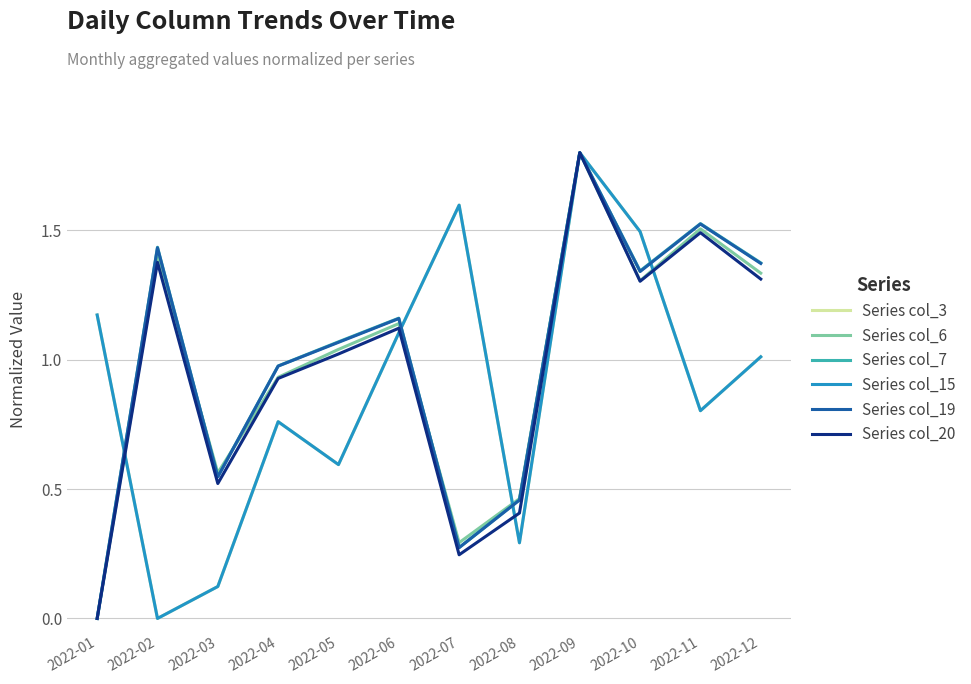

Is it true that Series col_6 equals 1.3 at 2022-10?

True